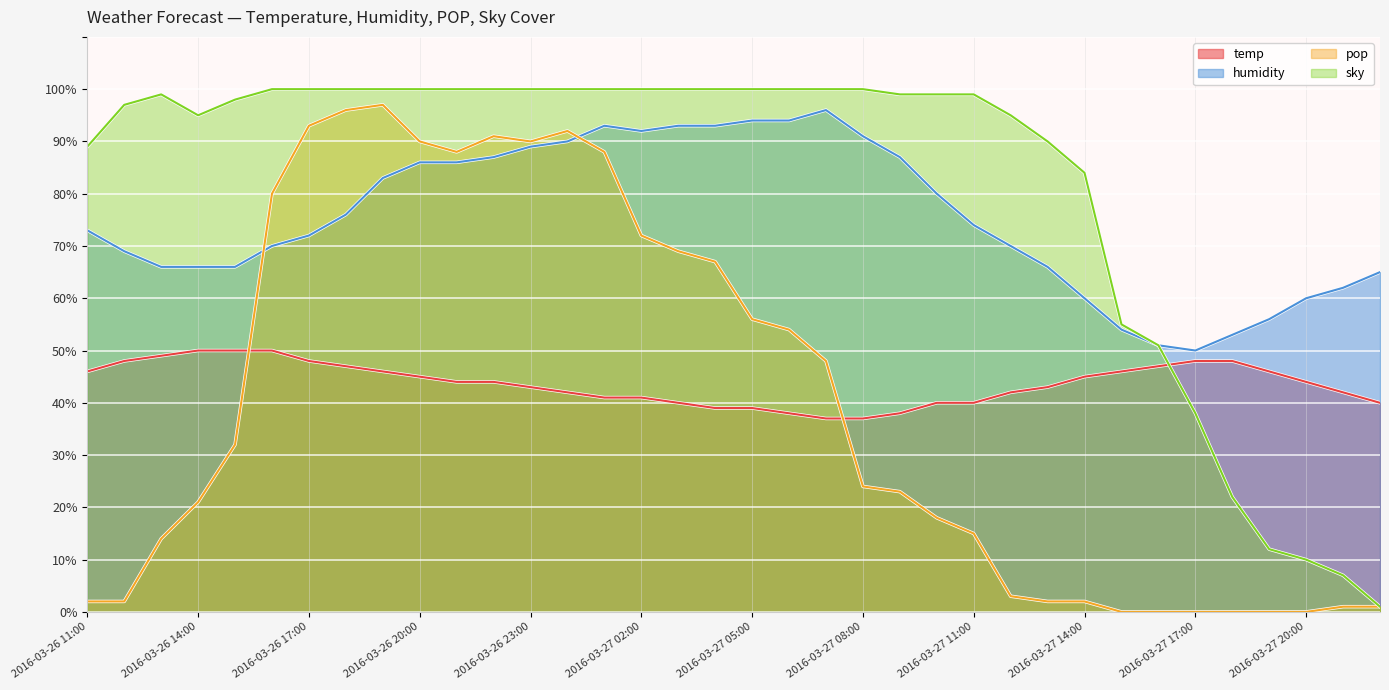

Is it true that humidity equals 87 at 2016-03-27 09:00?

True